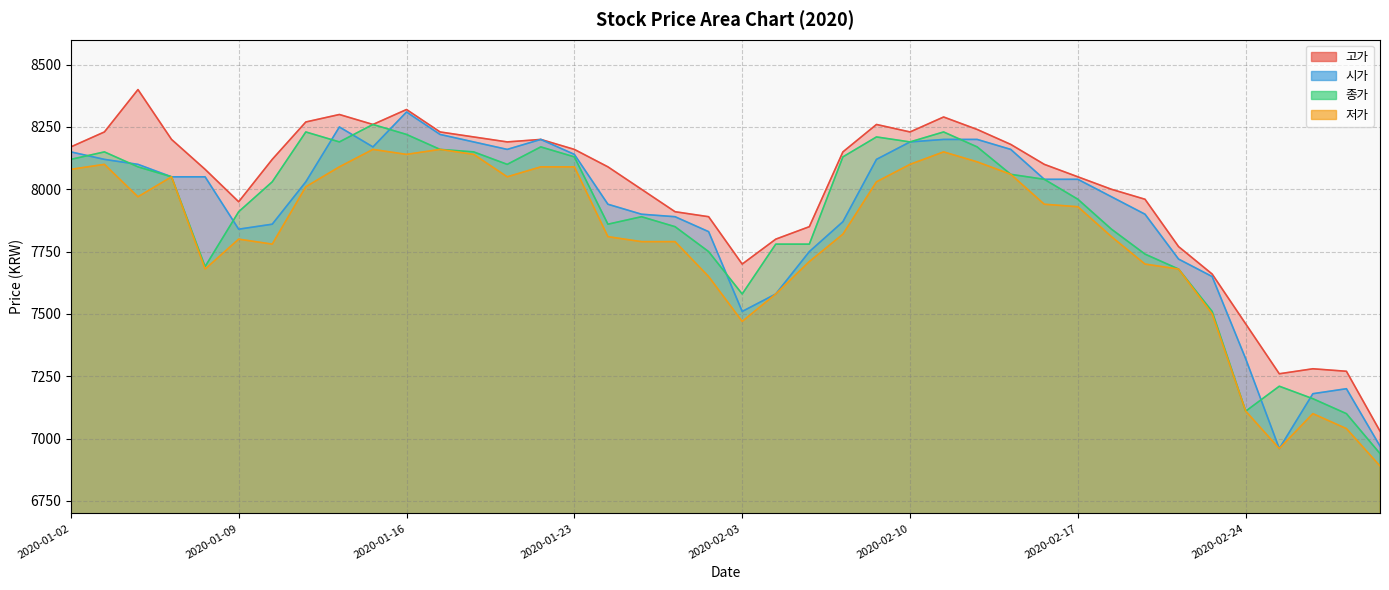

True or false: 시가 has a value of 8200 at 2020-01-22.

True